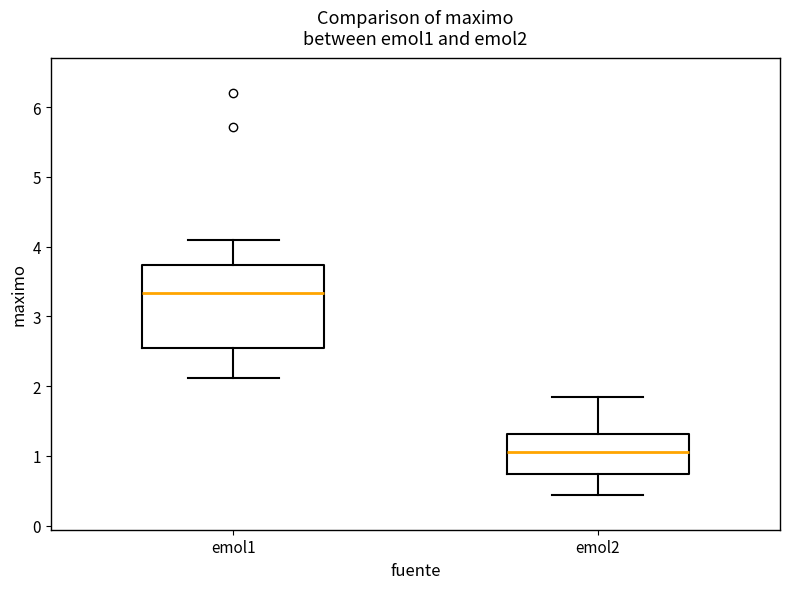

Reading left to right, read every box against the y-axis: the position of its median line, the range the box covers, and the ends of its whiskers. The values are not printed on the chart, so give them approximately, as read against the axis.

emol1: median 3.3, box 2.5 to 3.7, whiskers 2.1 to 4.1
emol2: median 1.1, box 0.7 to 1.3, whiskers 0.4 to 1.8